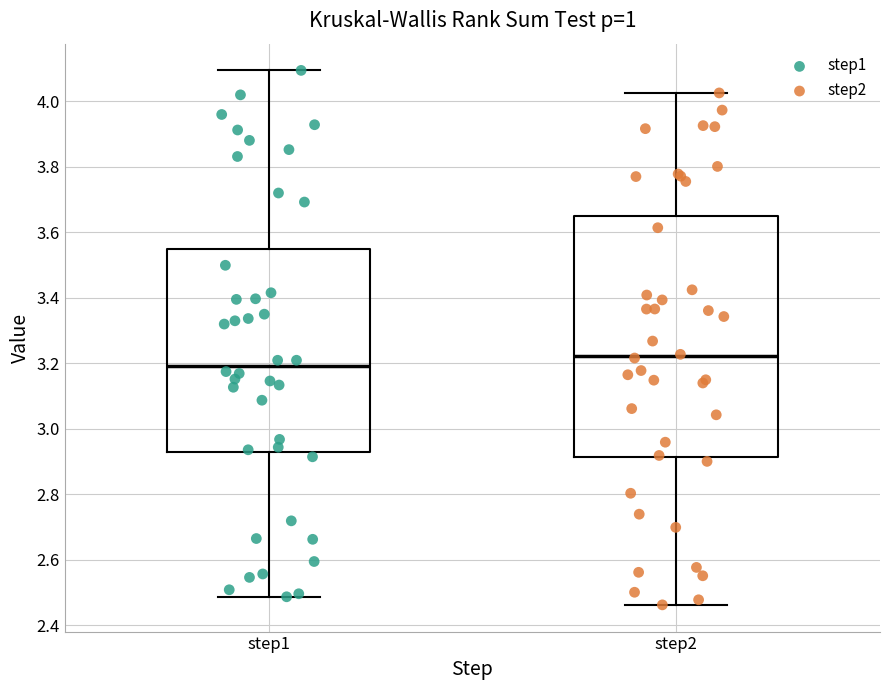

Reading left to right, transcribe this box plot: for each box, give where its median line is, the range the box spans, and where its two whiskers end, as read against the y-axis. The values are not printed on the chart, so give them approximately, as read against the axis.

step1: median 3.20, box 2.94 to 3.54, whiskers 2.48 to 4.10
step2: median 3.22, box 2.92 to 3.64, whiskers 2.46 to 4.02